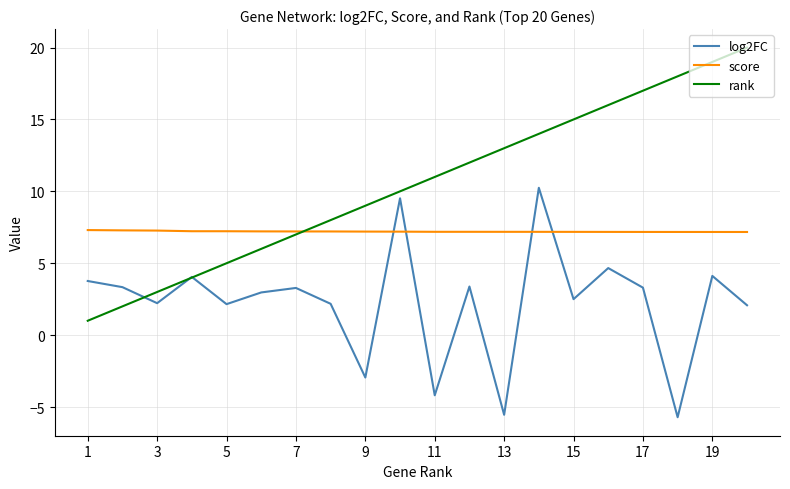

True or false: log2FC and score cross at least once.

True